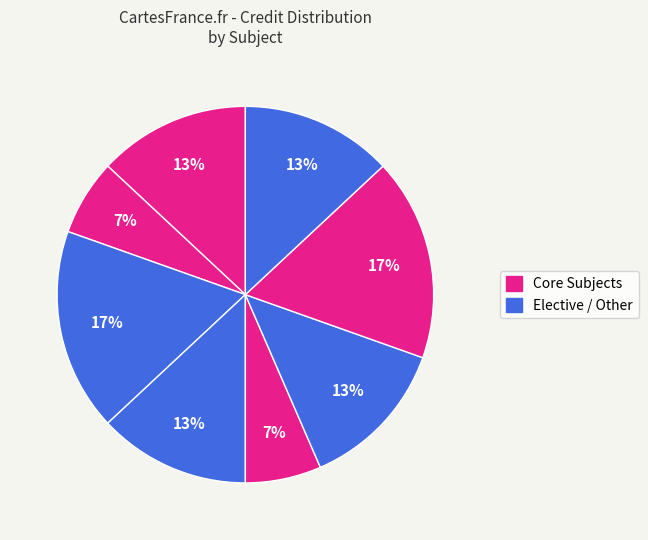

Is there any slice that represents more than half of the pie?

No